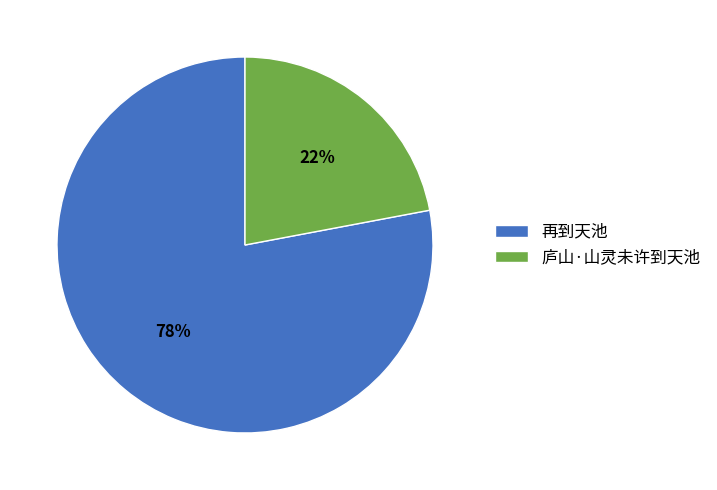

Is it true that 庐山·山灵未许到天池 is 33% of the pie?

False